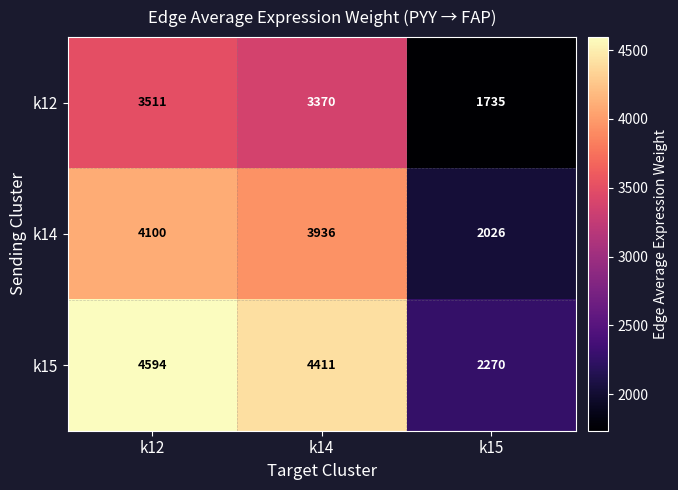

What is the difference between the highest and lowest values at k15?

535